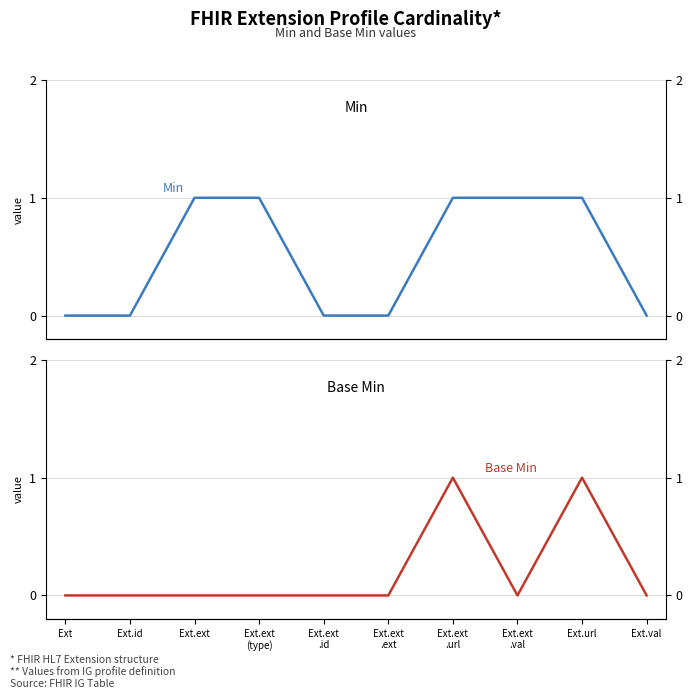

List the series in order of their peak value, lowest first.

Min, Base Min